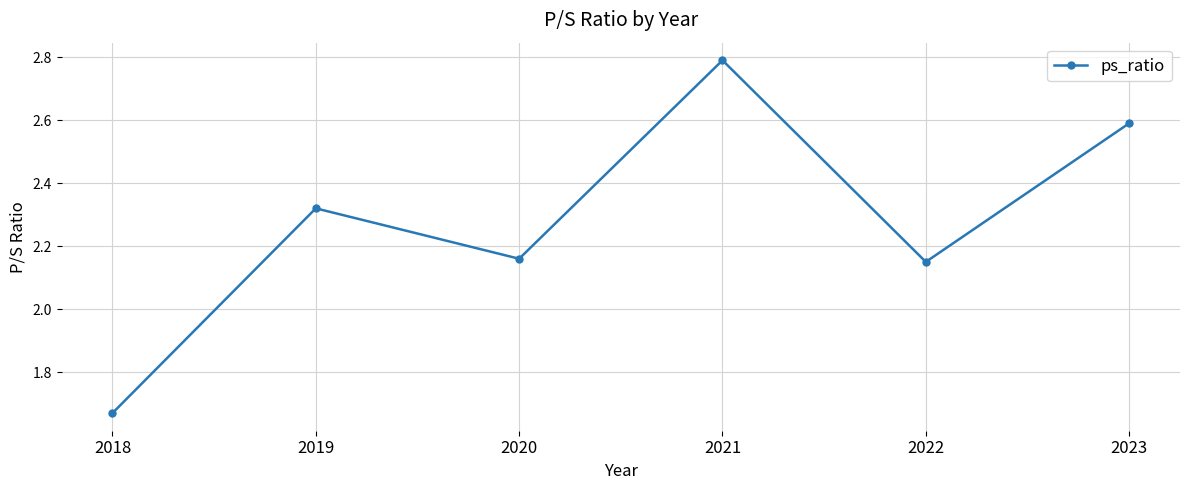

What is the ratio of the value at 2018 to the value at 2020?

0.8